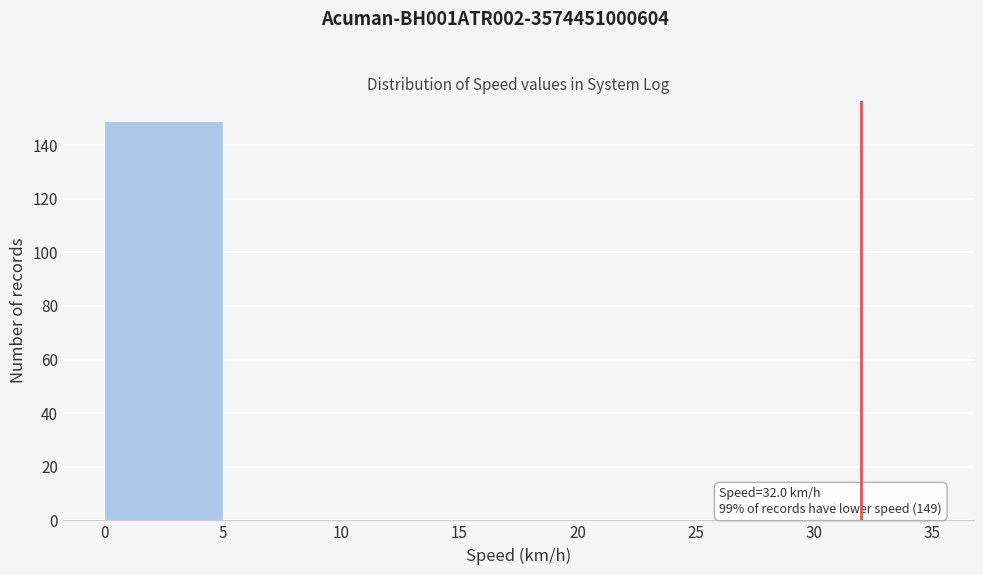

Over which range of the x-axis is the bar tallest?

0 to 5